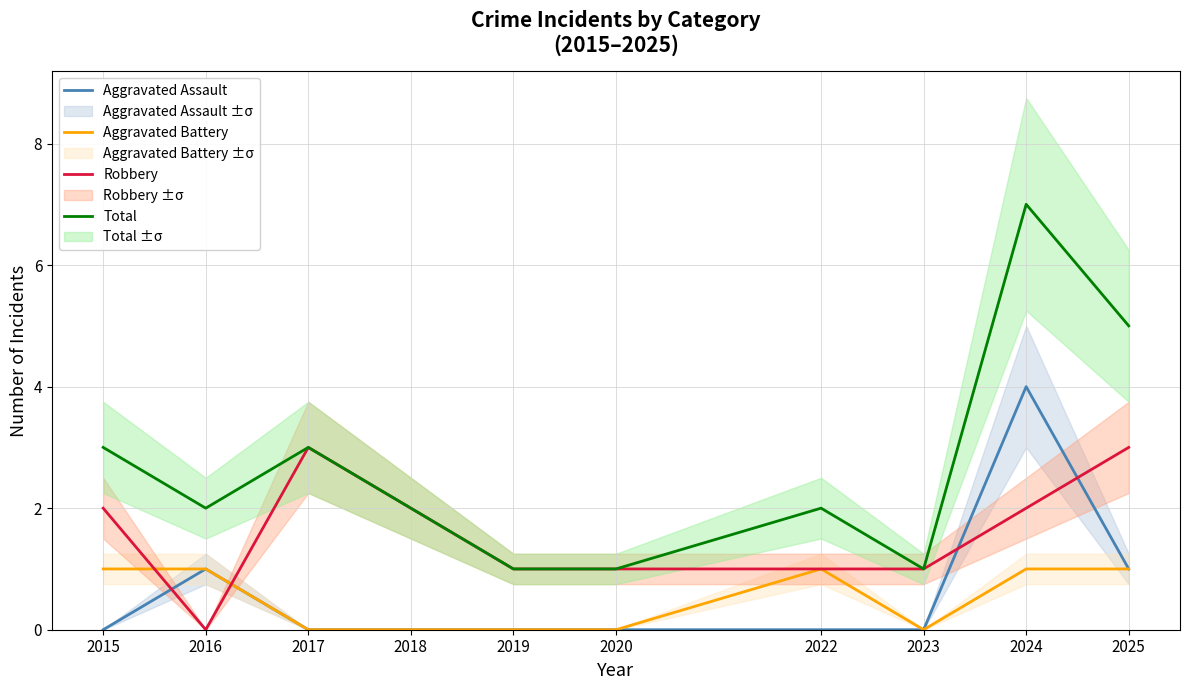

What are all the series names shown in the legend?

Aggravated Assault, Aggravated Battery, Robbery, Total